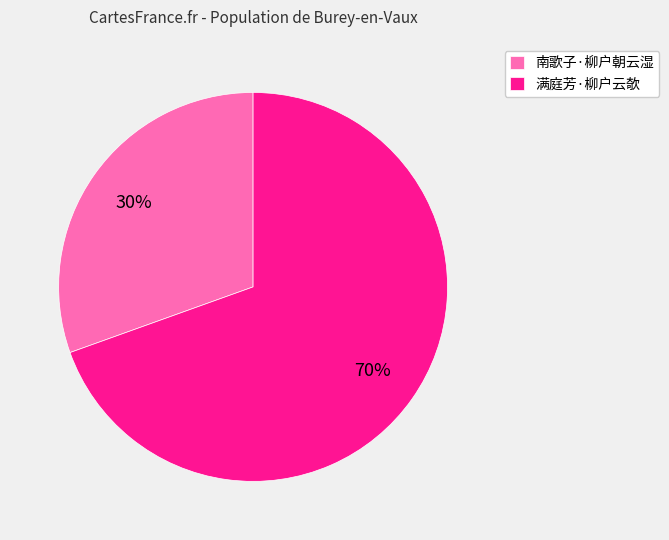

To the nearest percent, what is the average slice percentage?

50%